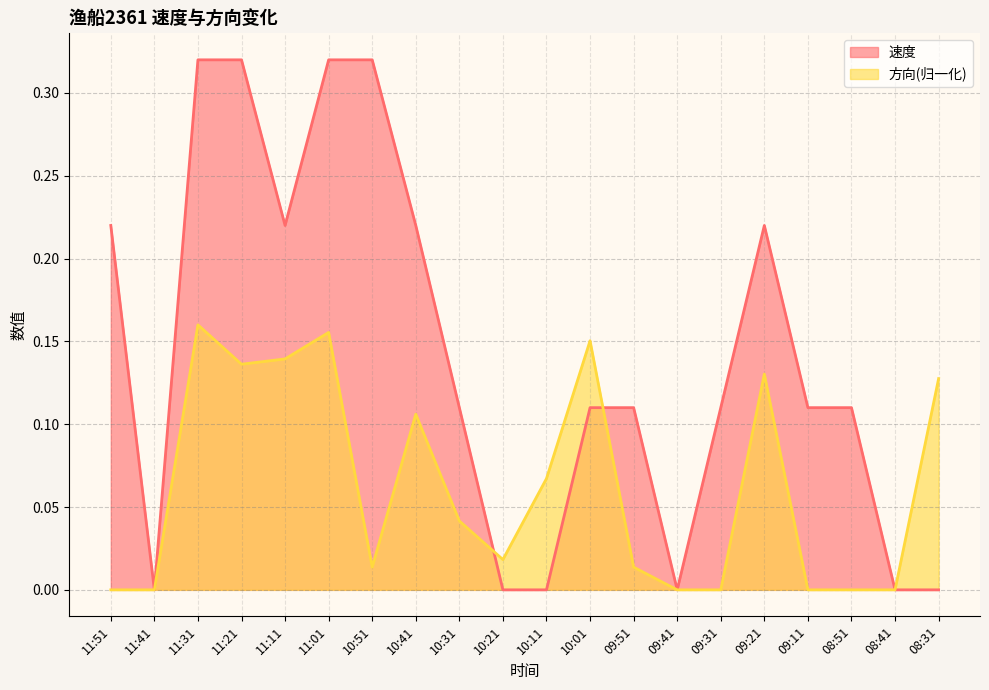

What is the sum of the 方向 values at 09:31 and 11:21?

0.1